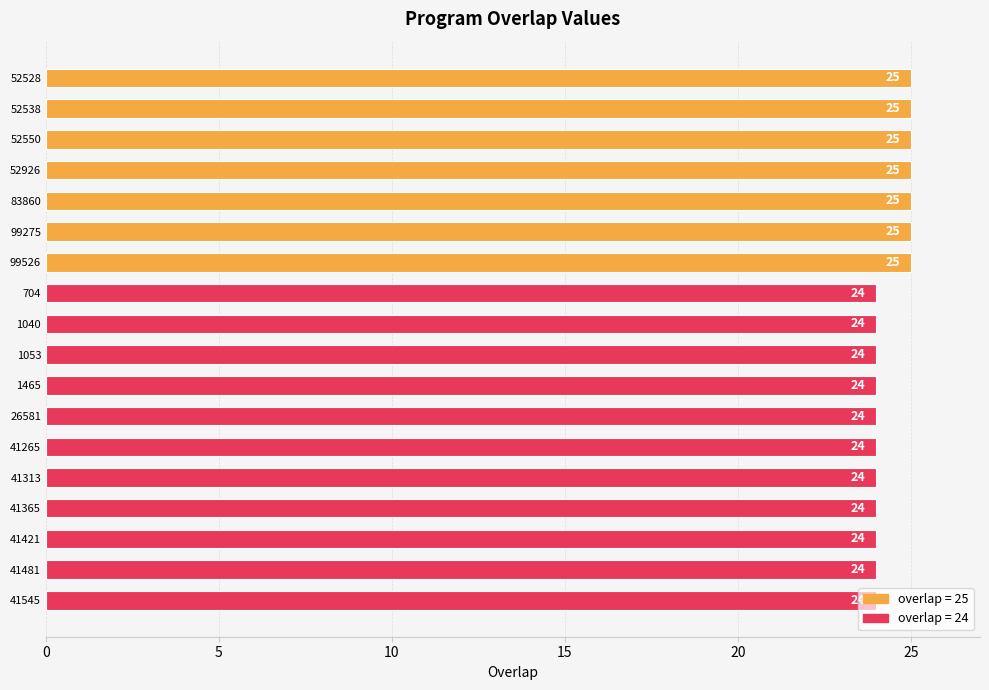

What is the ratio of the value at 99526 to the value at 52528?

1.0